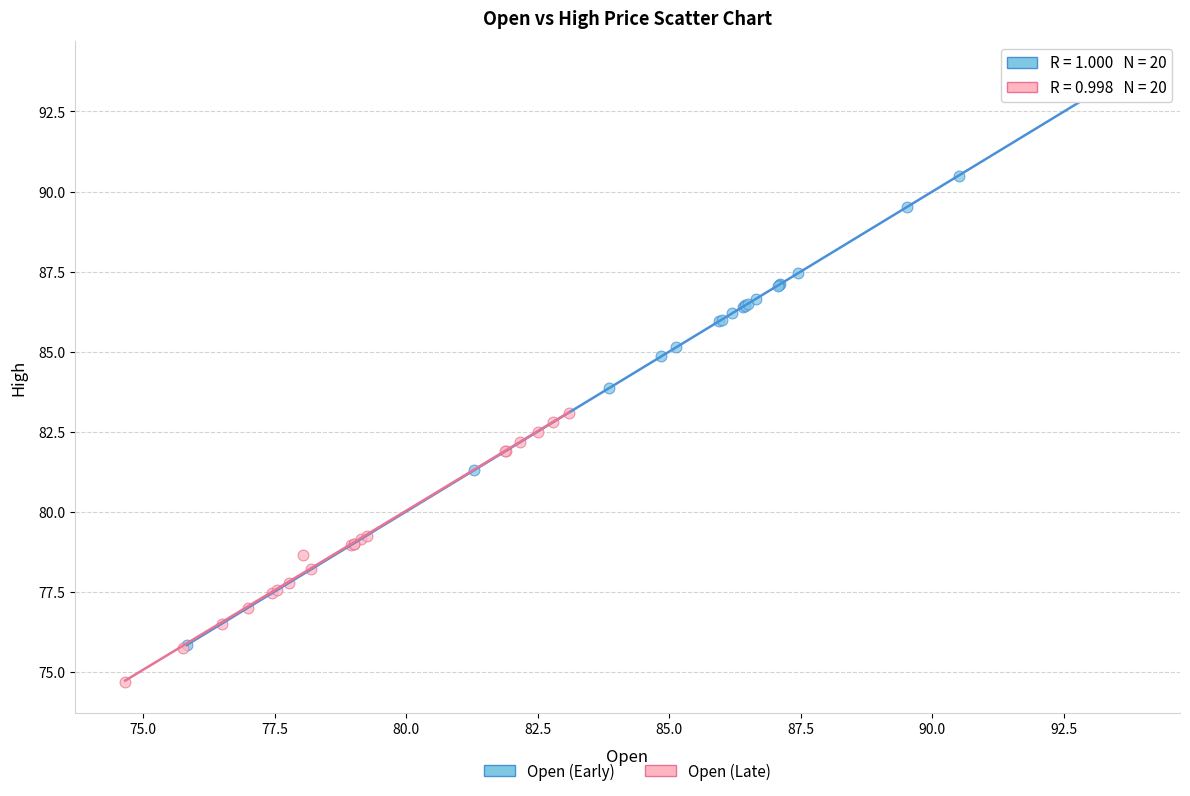

Which series contains the highest Y value?

Open (Early)